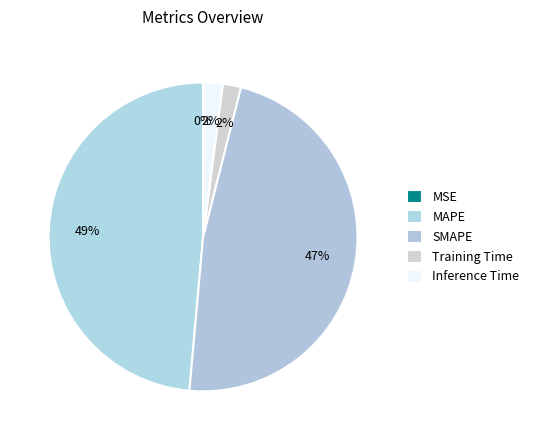

Count the number of slices in the pie.

5